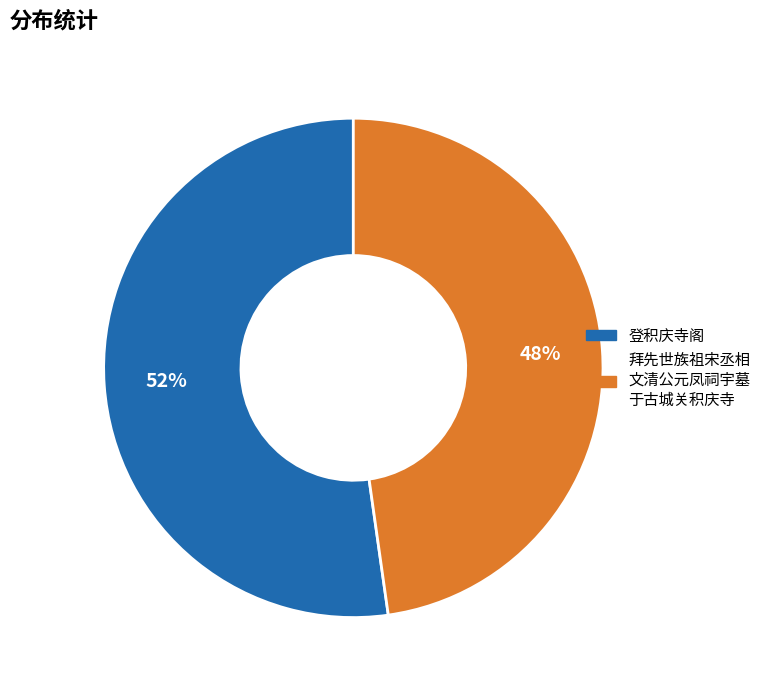

To the nearest percent, what is the difference between the largest and smallest slice percentages?

4%